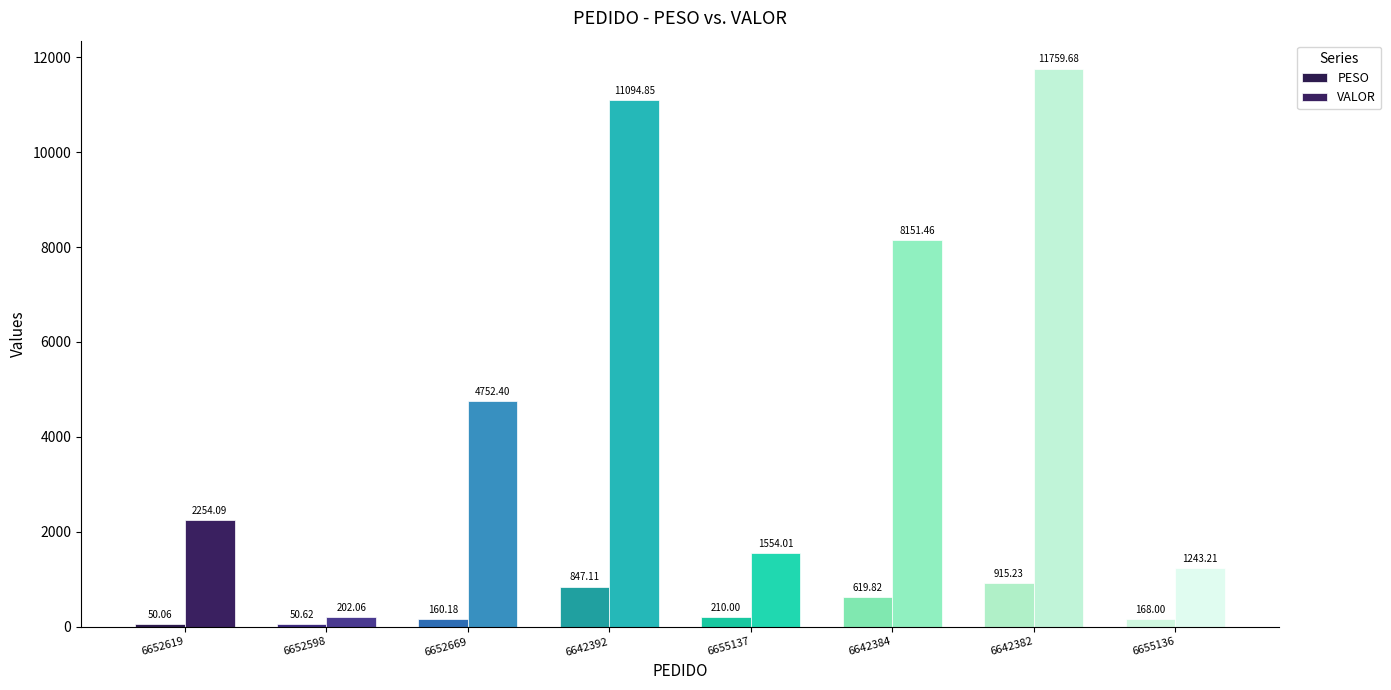

At which category does the chart reach its minimum across all series?

6652619